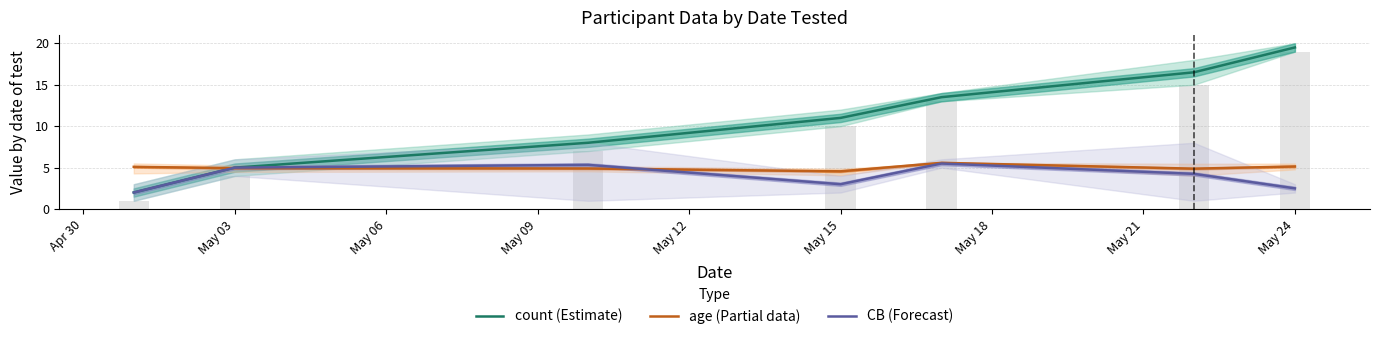

What is the minimum value shown in the chart?

2.0